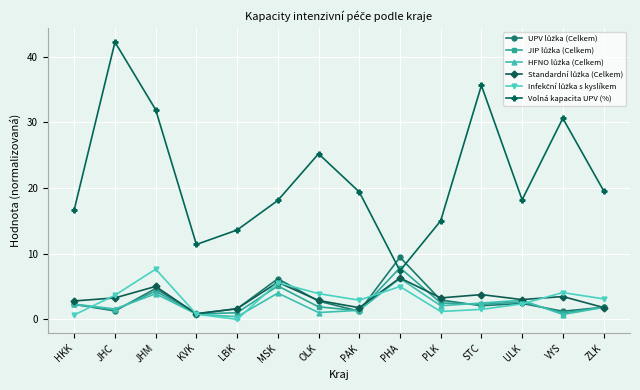

What is the spread (max minus min) of values at PHA?

4.5